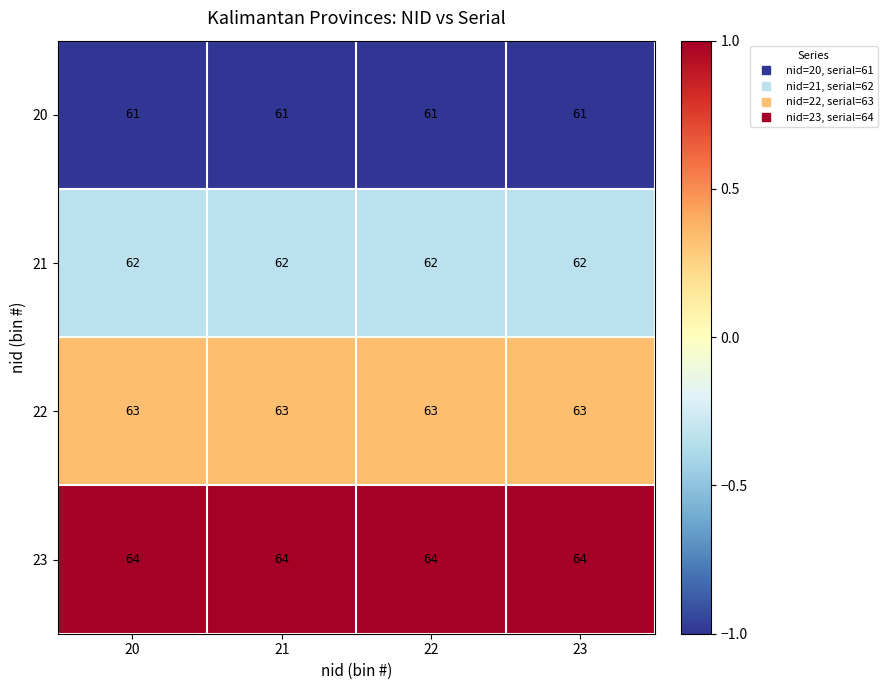

Is it true that 23 equals 22 at 20?

False